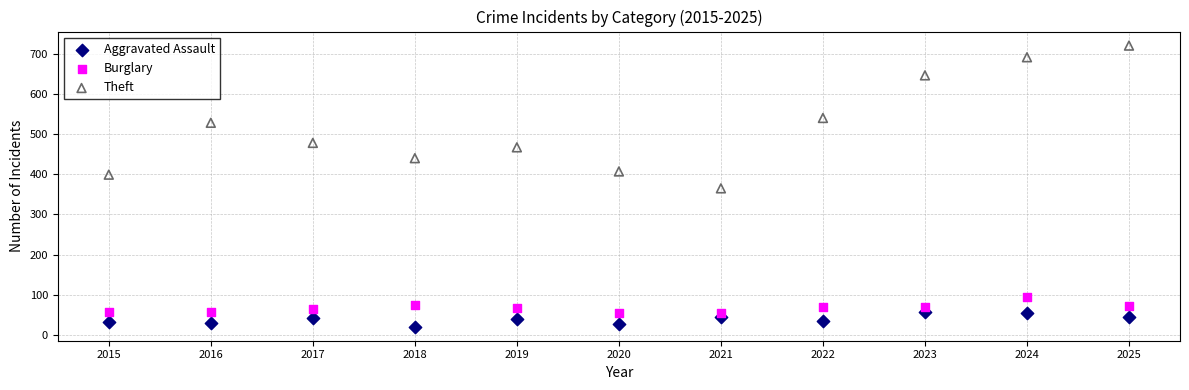

Which series reaches the minimum Y coordinate?

Aggravated Assault